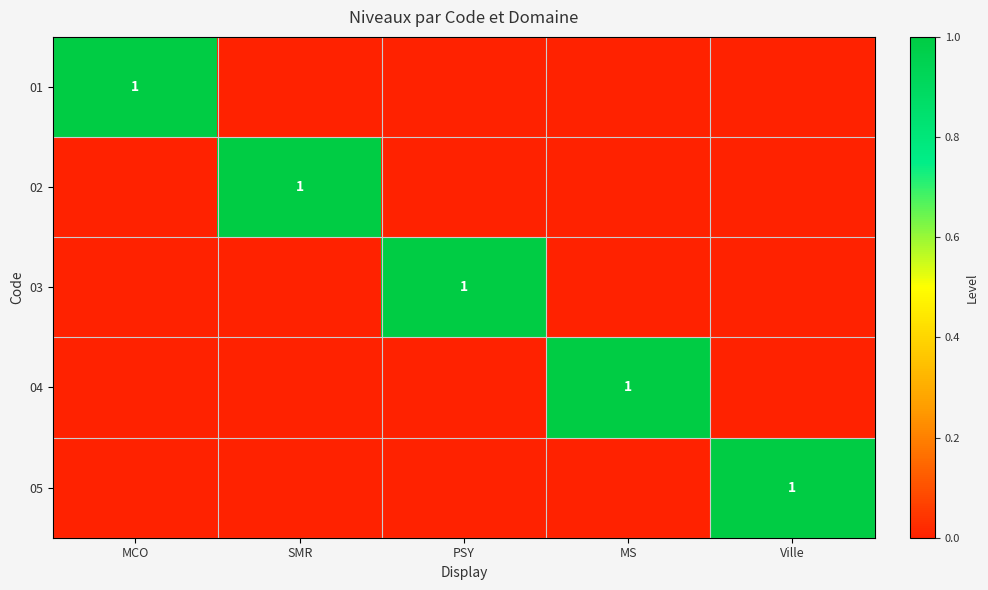

List the series in order of their peak value, highest first.

01, 02, 03, 04, 05